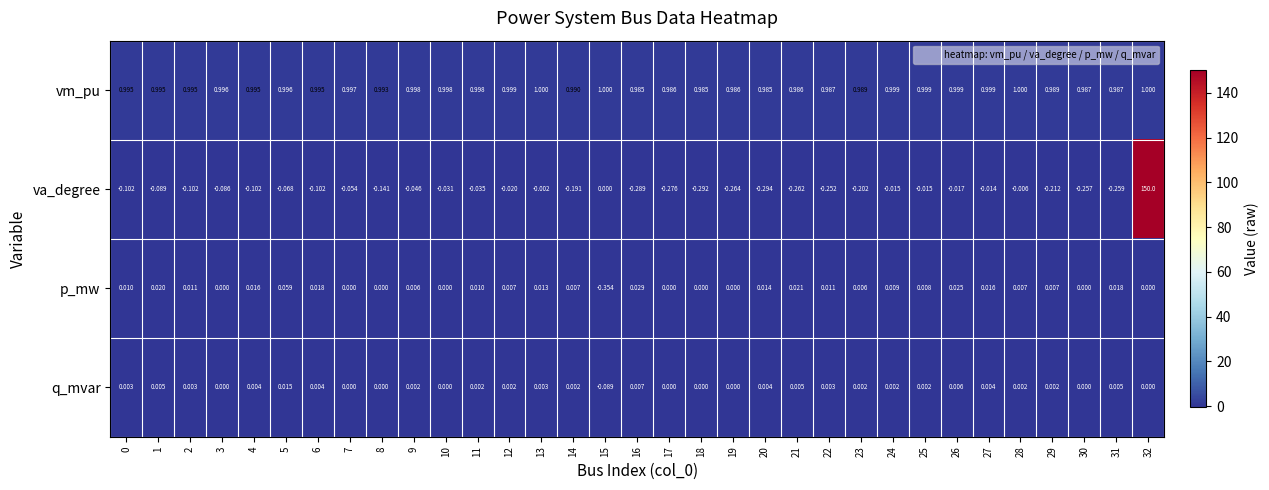

Which series changed the most between 12 and 18?

va_degree